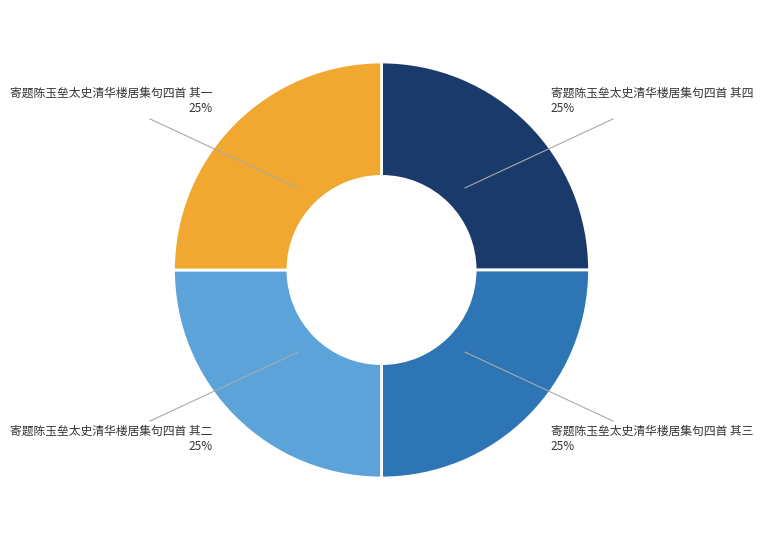

What is the ratio of the value at 寄题陈玉垒太史清华楼居集句四首 其四 to the value at 寄题陈玉垒太史清华楼居集句四首 其二?

1.0